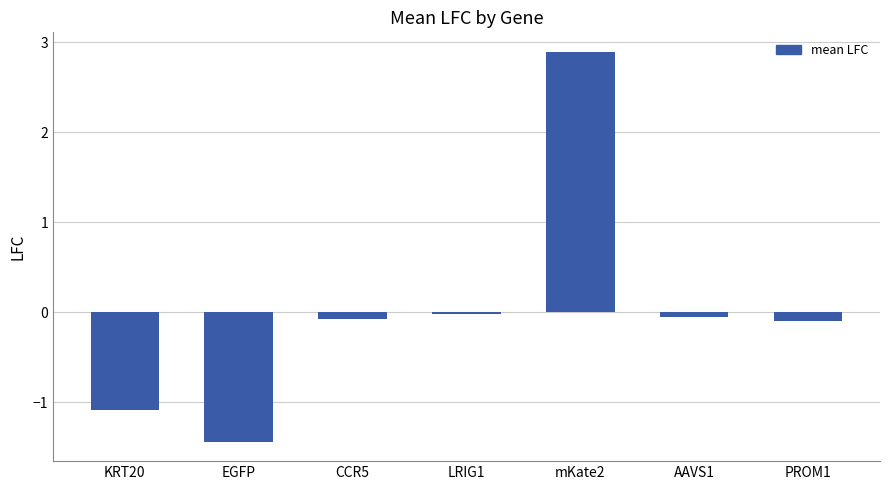

What is the label of the 2nd bar from the right?

AAVS1